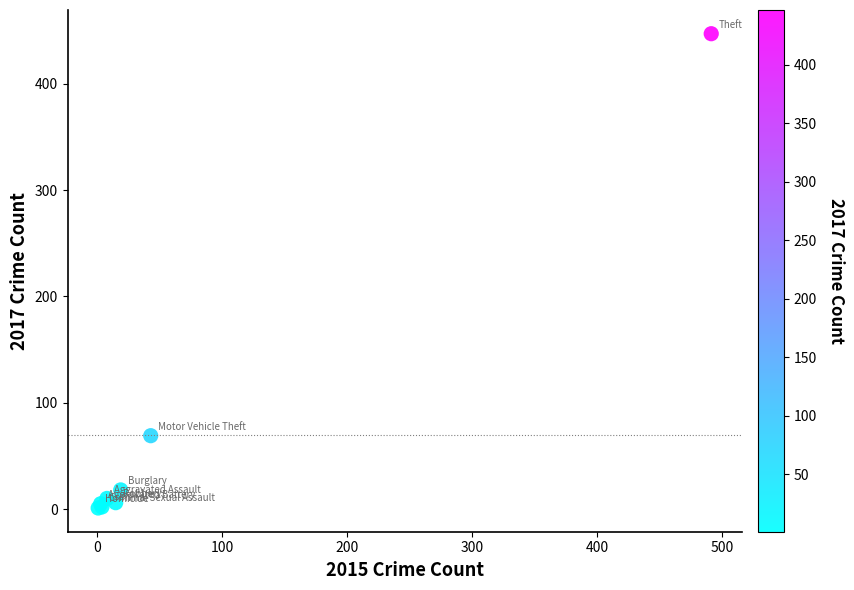

What Y value in the scatter plot is closest to 224?

69